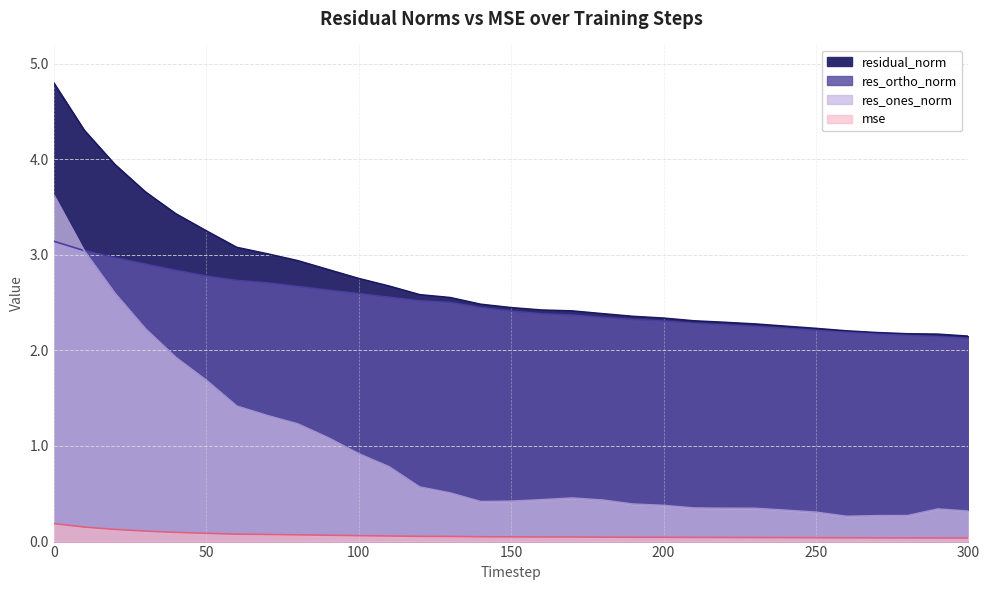

What is the sum of all res_ortho_norm values?

77.2